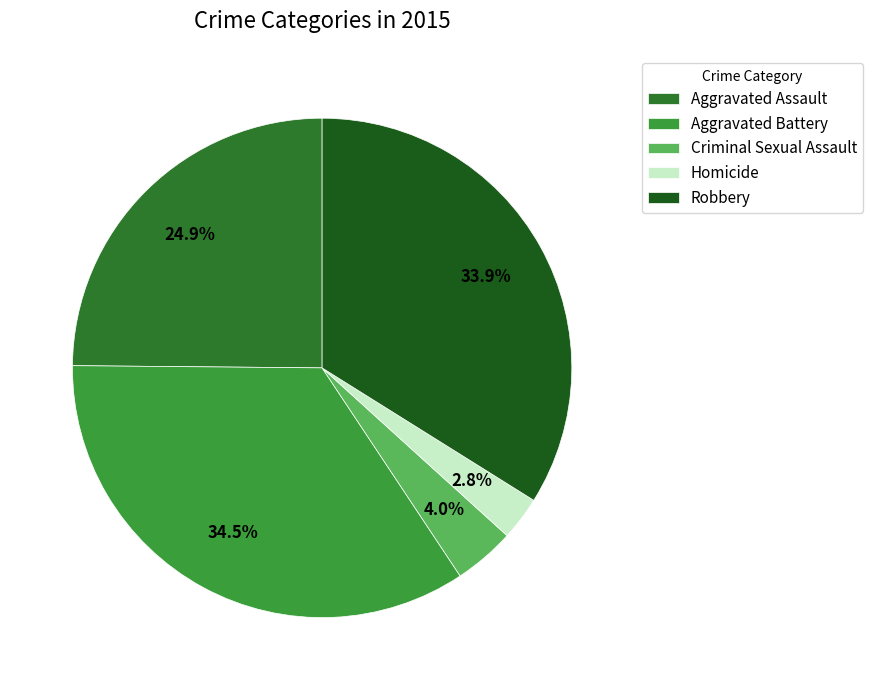

Rank the categories by value from highest to lowest.

Aggravated Battery, Robbery, Aggravated Assault, Criminal Sexual Assault, Homicide